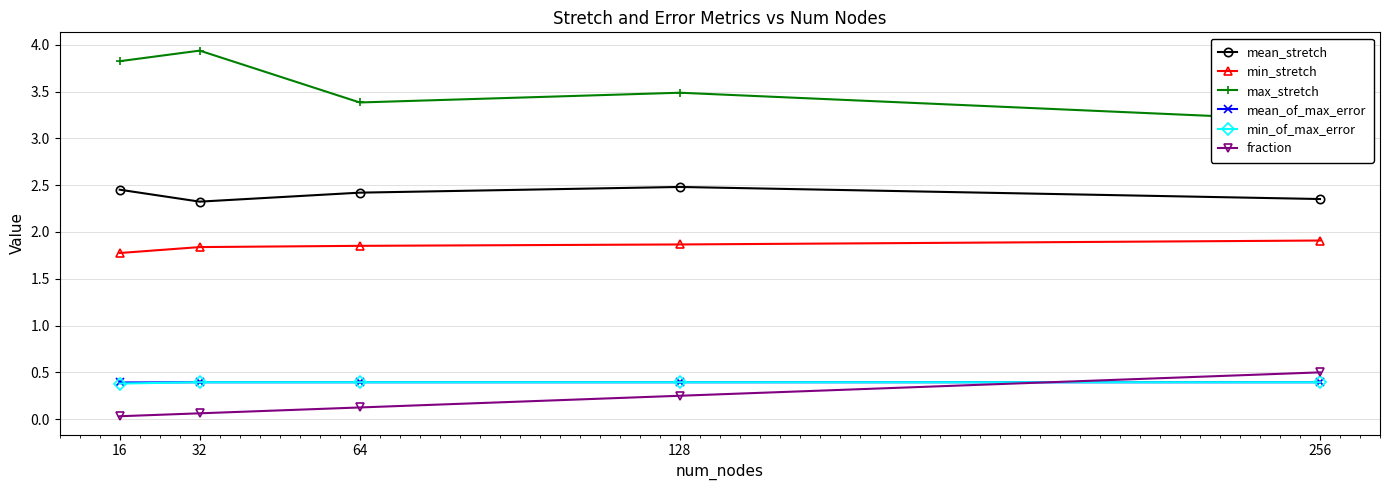

Which series has the largest range (max minus min)?

max_stretch